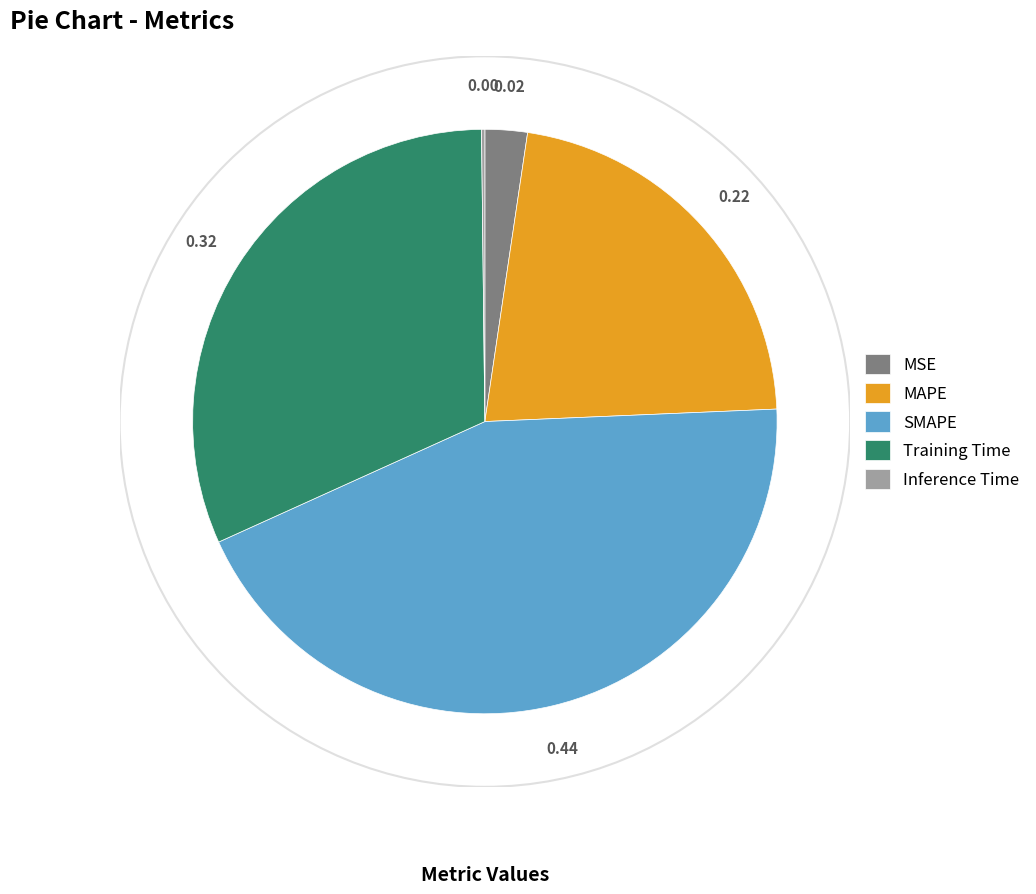

Between Training Time and SMAPE, which is larger?

SMAPE